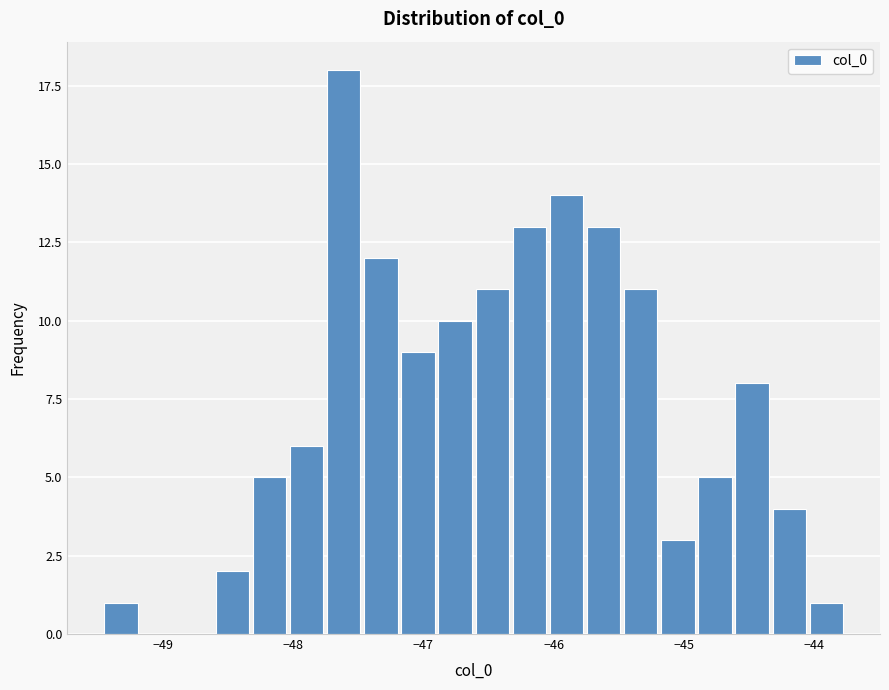

Around what value on the x-axis is the tallest bar? Give the approximate position of its centre, as read against the axis.

-47.6